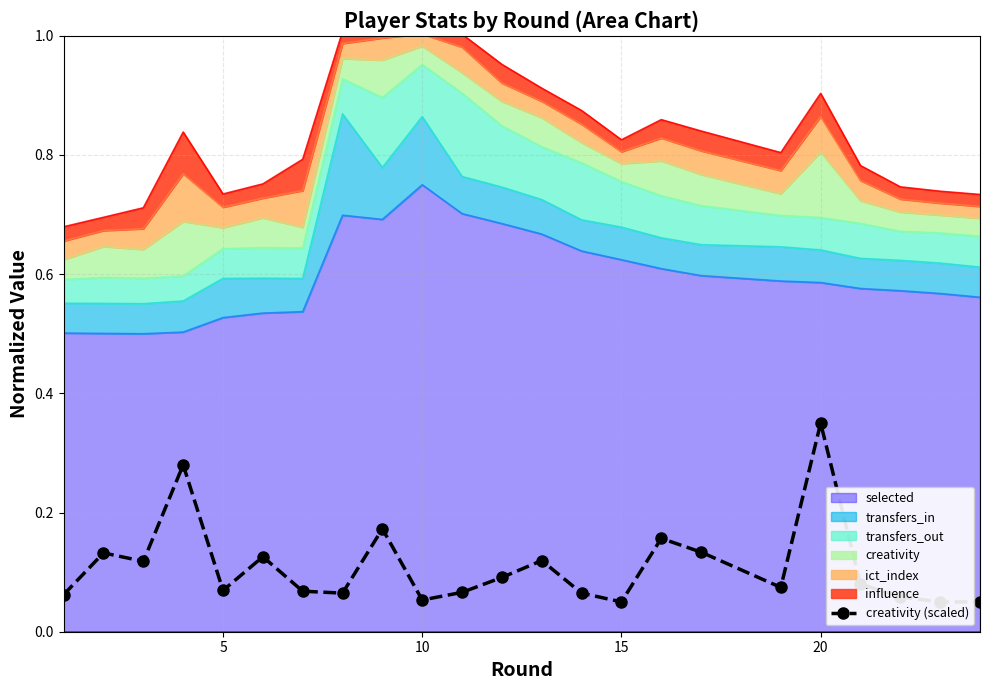

True or false: selected has a value of 0.9 at 20.

False